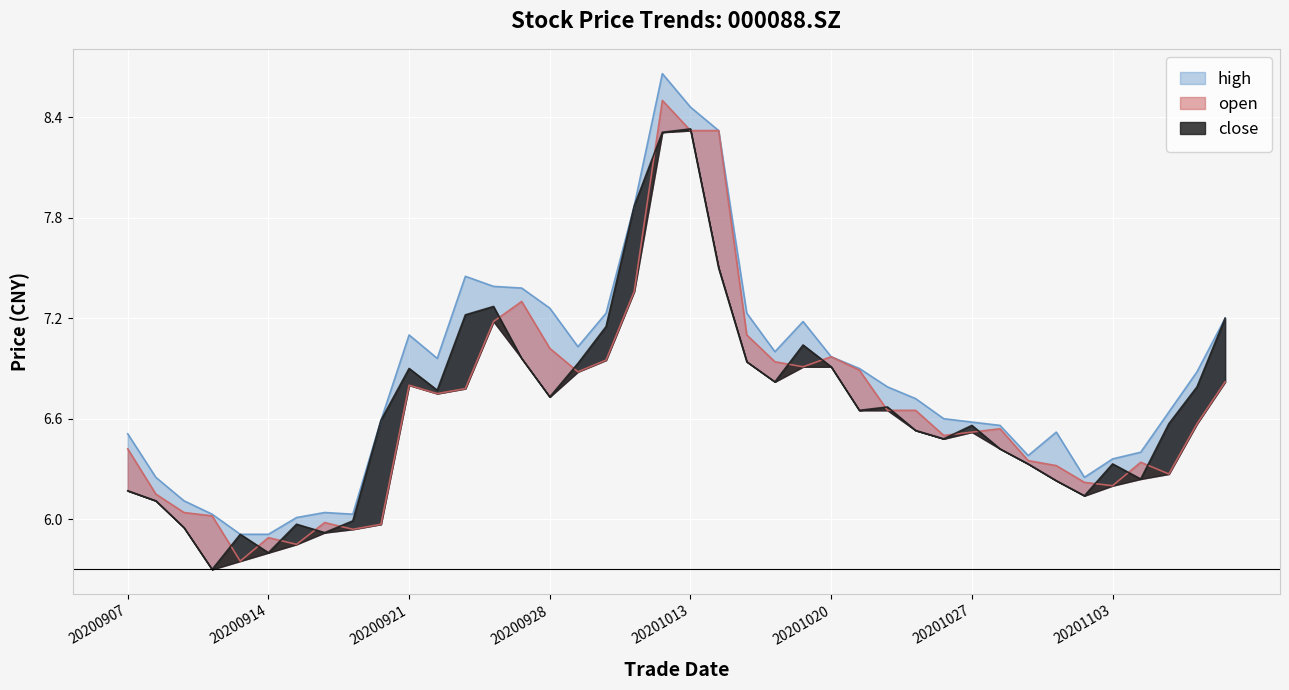

How many series are shown in this chart?

3